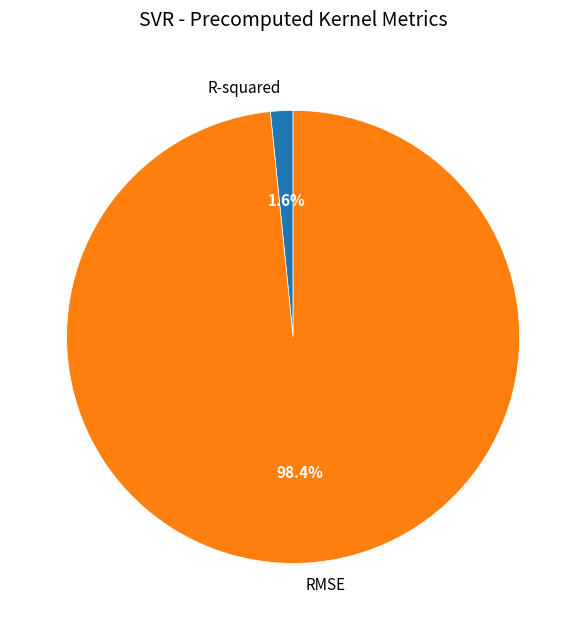

Rank the categories by value from lowest to highest.

R-squared, RMSE